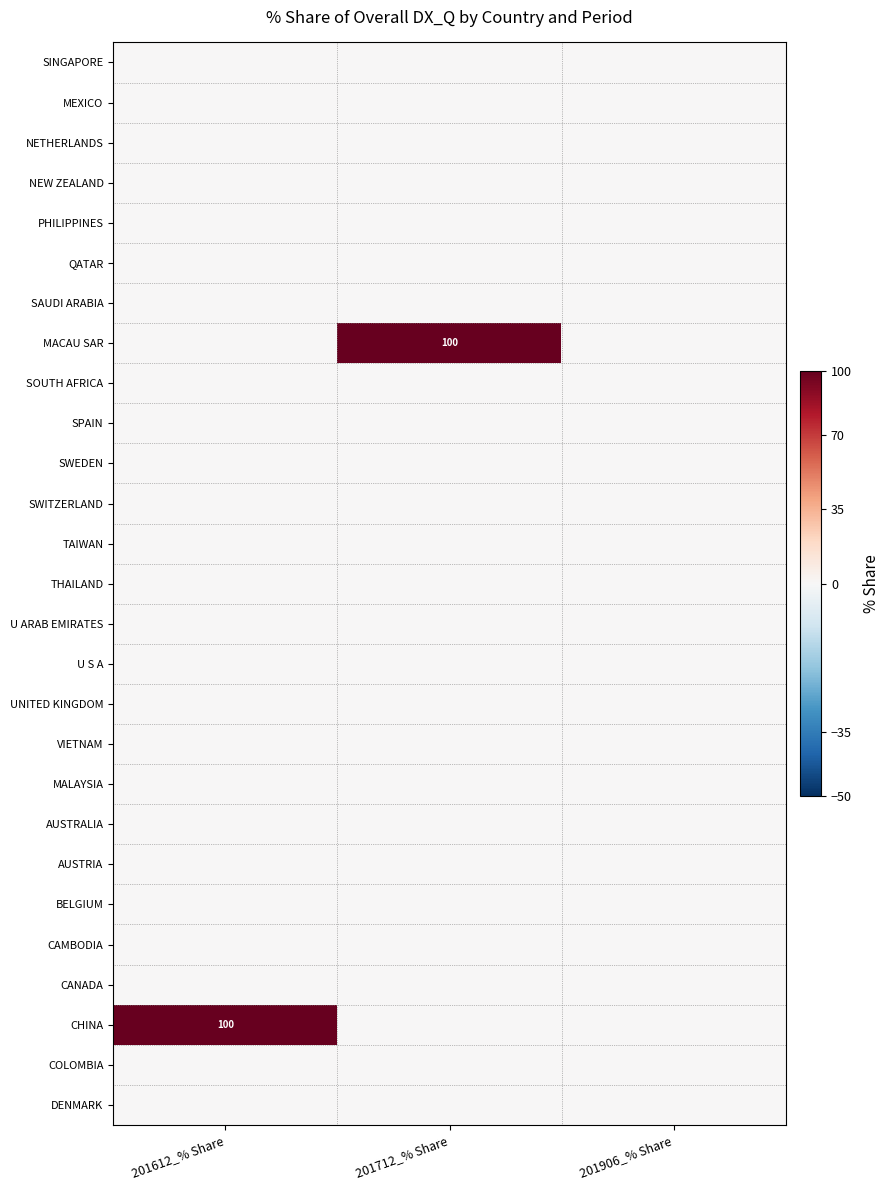

True or false: SPAIN has a value of 0 at 201906_% Share.

True